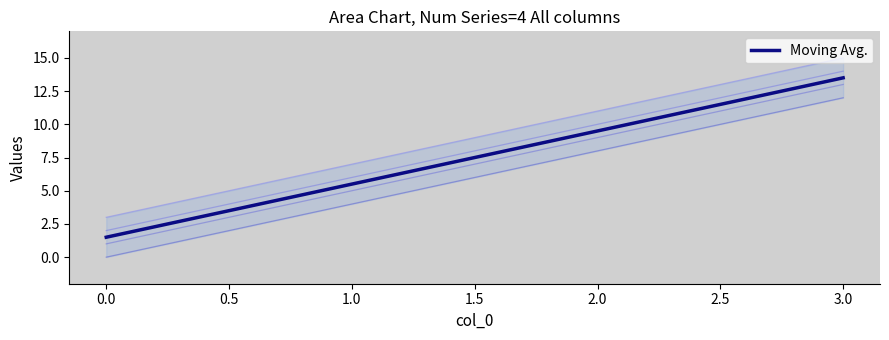

At which label does Moving Avg. first exceed 9?

2.0